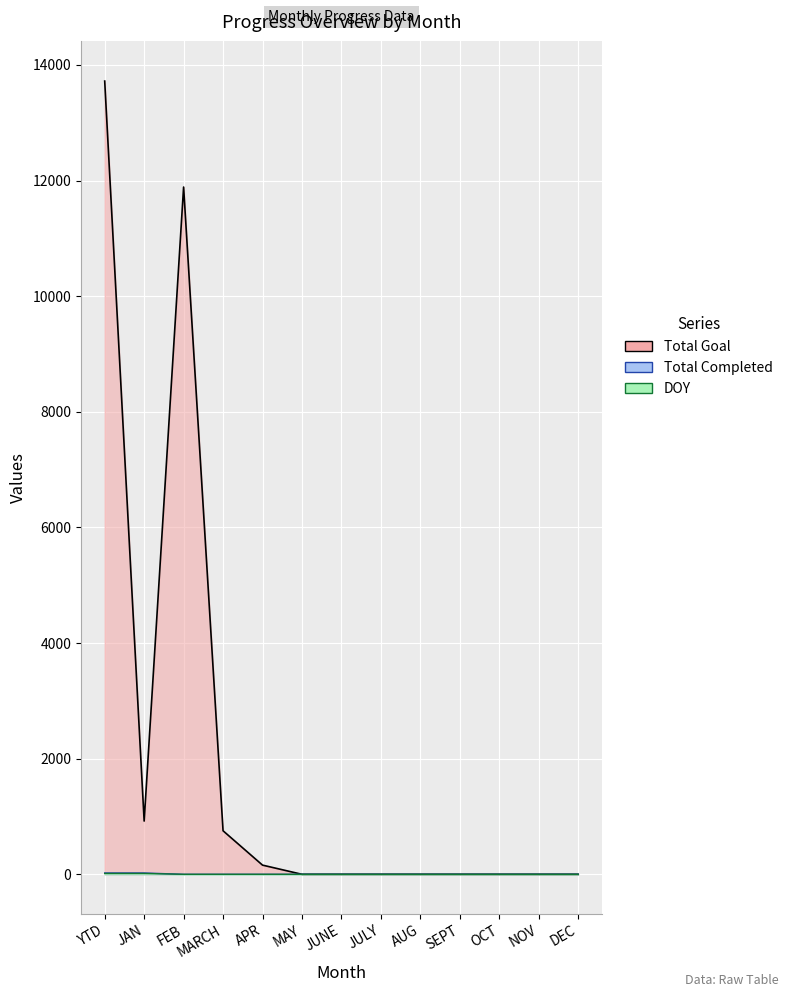

What is the label of the 2nd point from the right?

NOV